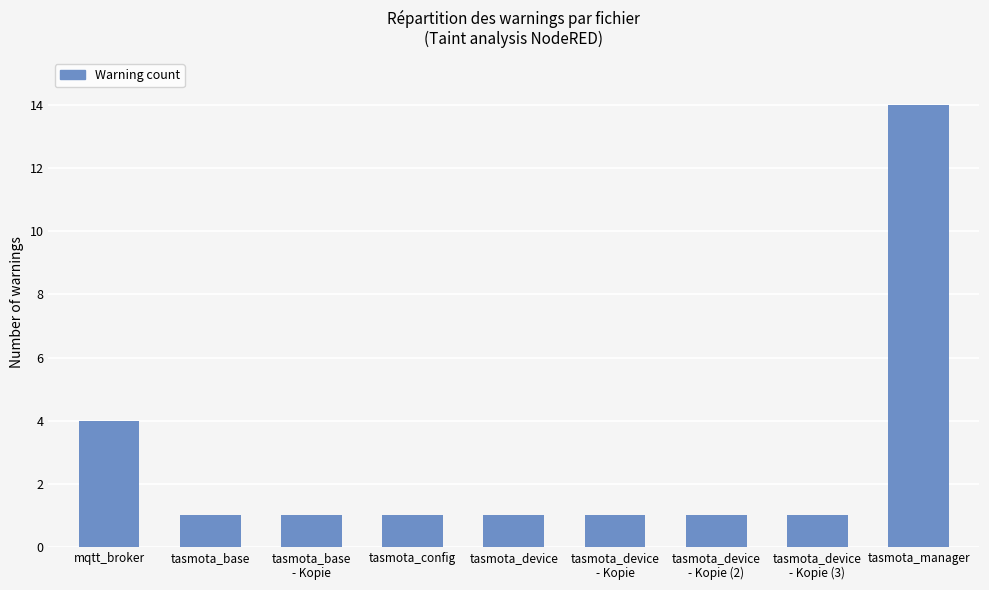

Reading left to right, what are all the values shown in this chart?

mqtt_broker=4	tasmota_base=1	tasmota_base
- Kopie=1	tasmota_config=1	tasmota_device=1	tasmota_device
- Kopie=1	tasmota_device
- Kopie (2)=1	tasmota_device
- Kopie (3)=1	tasmota_manager=14